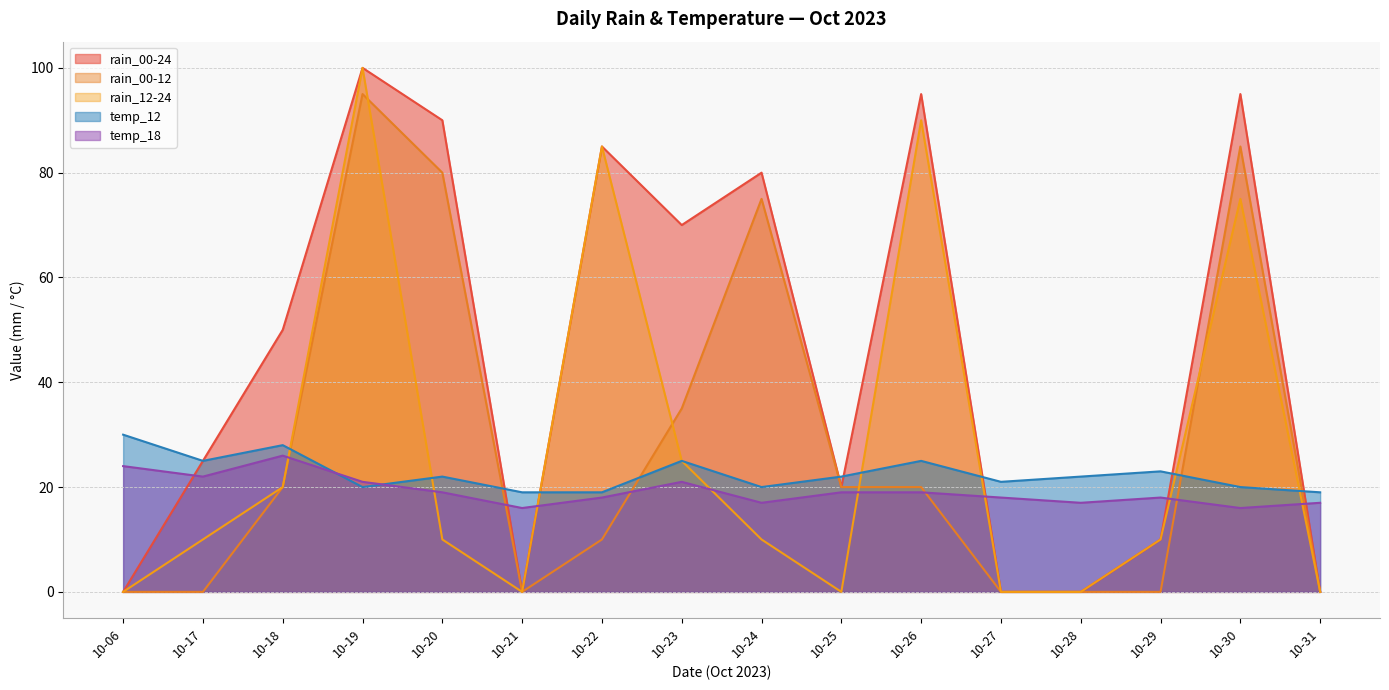

The rain_00-12 series shows 35 at 10-23. True or false?

True